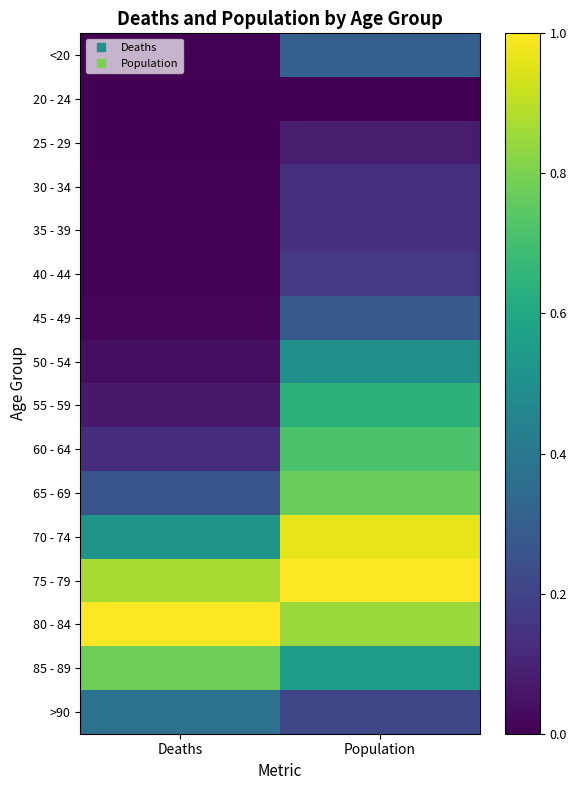

Reading left to right, list all the values displayed in this chart.

<20: Deaths=0.0	Population=0.3
20 - 24: Deaths=0.0	Population=0.0
25 - 29: Deaths=0.0	Population=0.1
30 - 34: Deaths=0.0	Population=0.1
35 - 39: Deaths=0.0	Population=0.1
40 - 44: Deaths=0.0	Population=0.2
45 - 49: Deaths=0.0	Population=0.3
50 - 54: Deaths=0.0	Population=0.5
55 - 59: Deaths=0.1	Population=0.6
60 - 64: Deaths=0.1	Population=0.7
65 - 69: Deaths=0.3	Population=0.8
70 - 74: Deaths=0.5	Population=1.0
75 - 79: Deaths=0.9	Population=1.0
80 - 84: Deaths=1.0	Population=0.9
85 - 89: Deaths=0.8	Population=0.6
>90: Deaths=0.4	Population=0.2